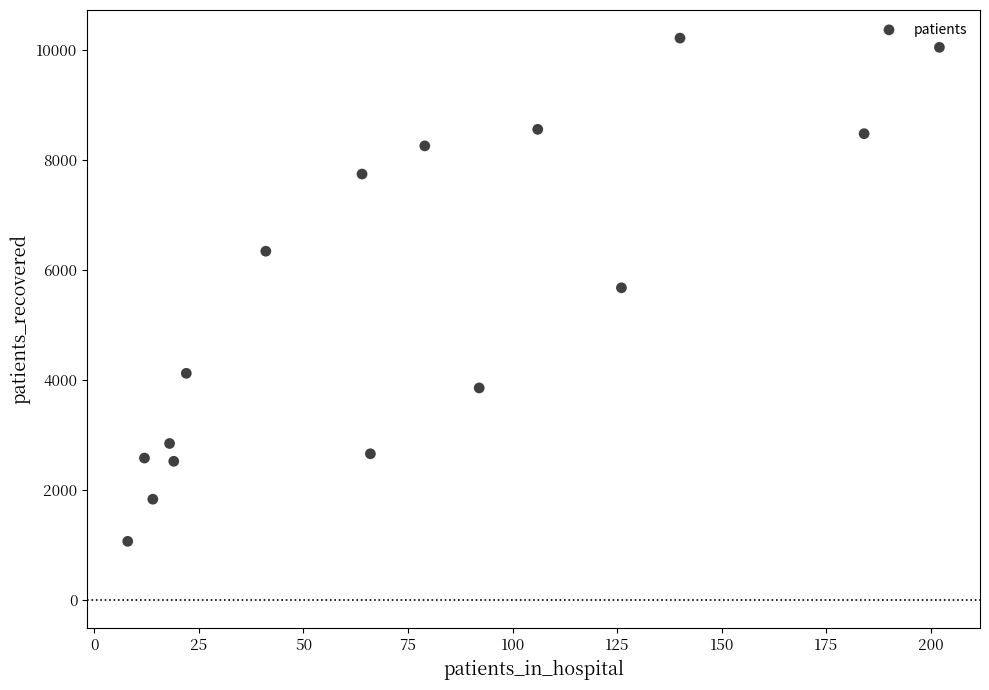

What is the range of X values (max minus min)?

194